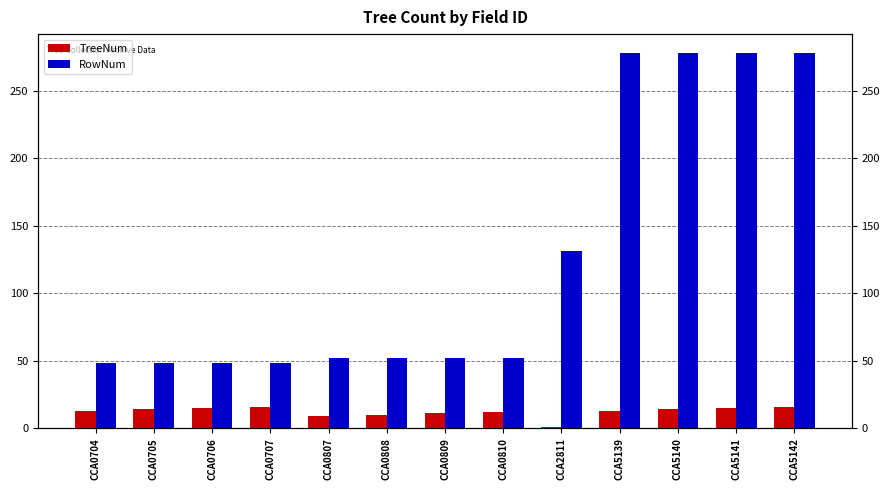

What is the average value of the TreeNum series?

12